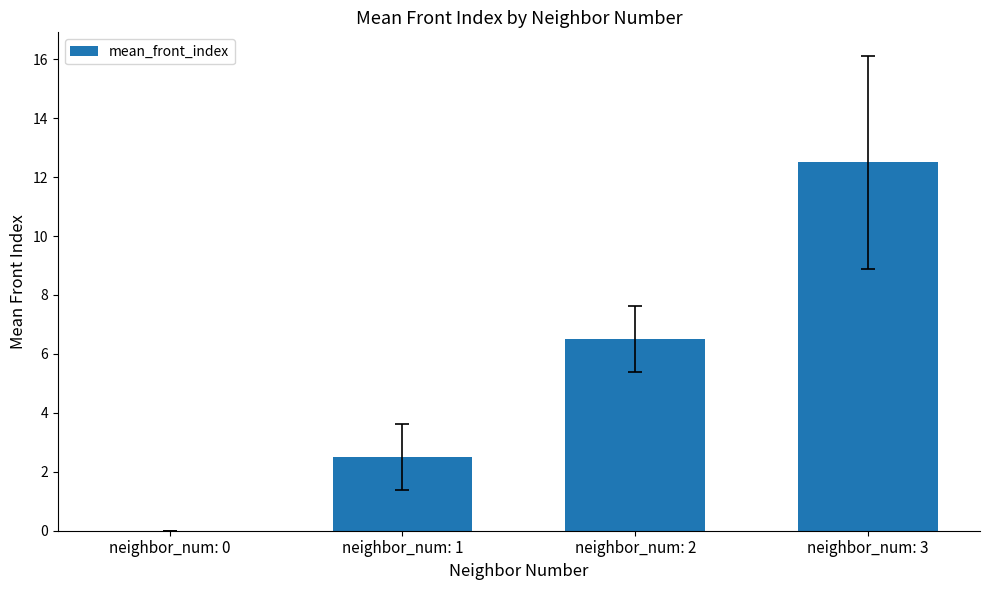

Does the chart contain stacked bars?

No